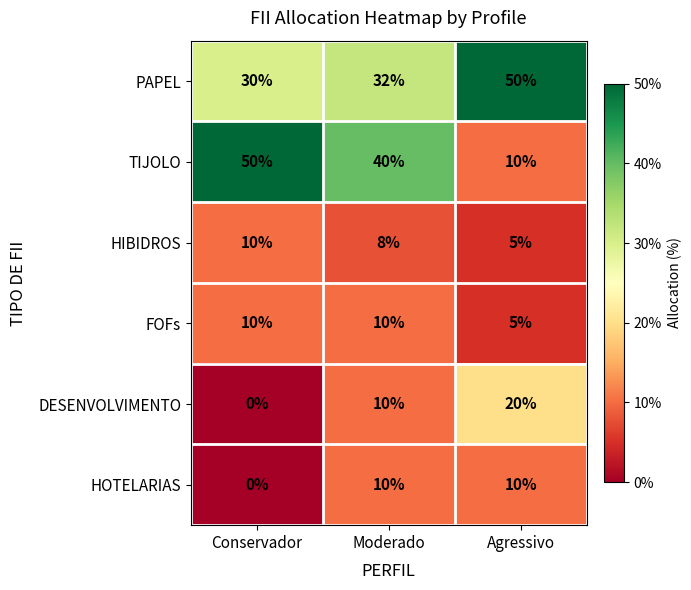

Reading right to left, list all the values displayed in this chart.

PAPEL: Agressivo=50	Moderado=32	Conservador=30
TIJOLO: Agressivo=10	Moderado=40	Conservador=50
HIBIDROS: Agressivo=5	Moderado=8	Conservador=10
FOFs: Agressivo=5	Moderado=10	Conservador=10
DESENVOLVIMENTO: Agressivo=20	Moderado=10	Conservador=0
HOTELARIAS: Agressivo=10	Moderado=10	Conservador=0